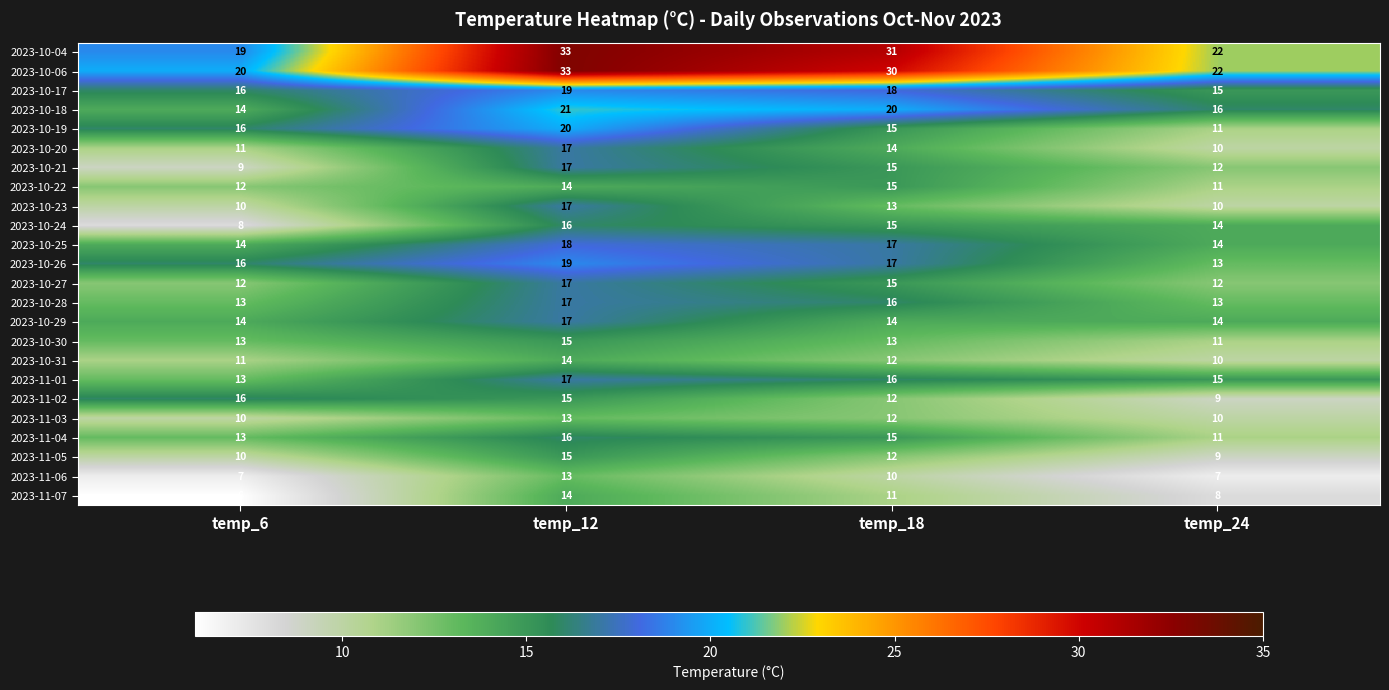

What is the sum of the 2023-10-06 values at temp_18 and temp_24?

52